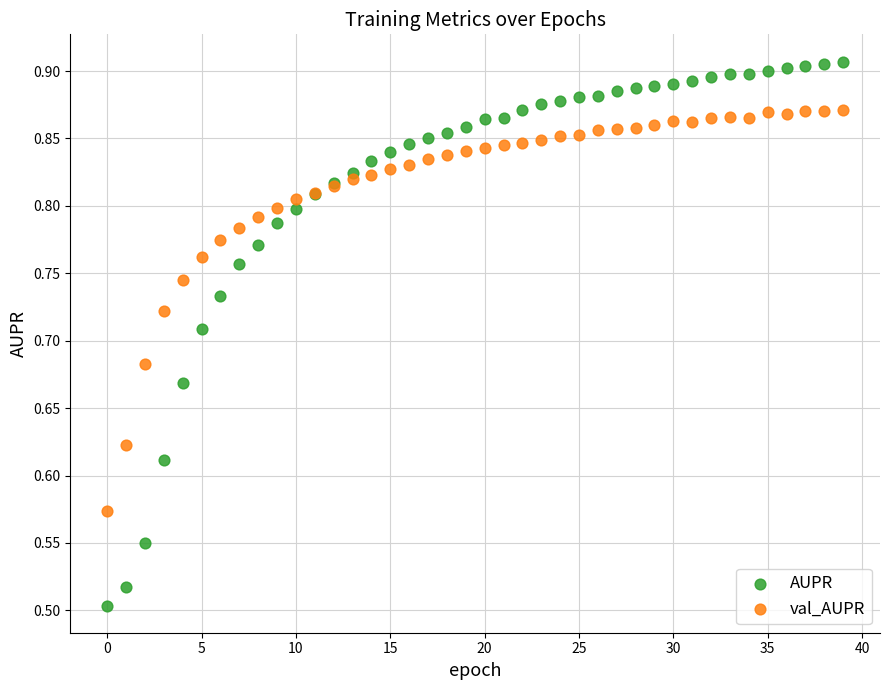

Which series has the largest Y range (max minus min)?

AUPR